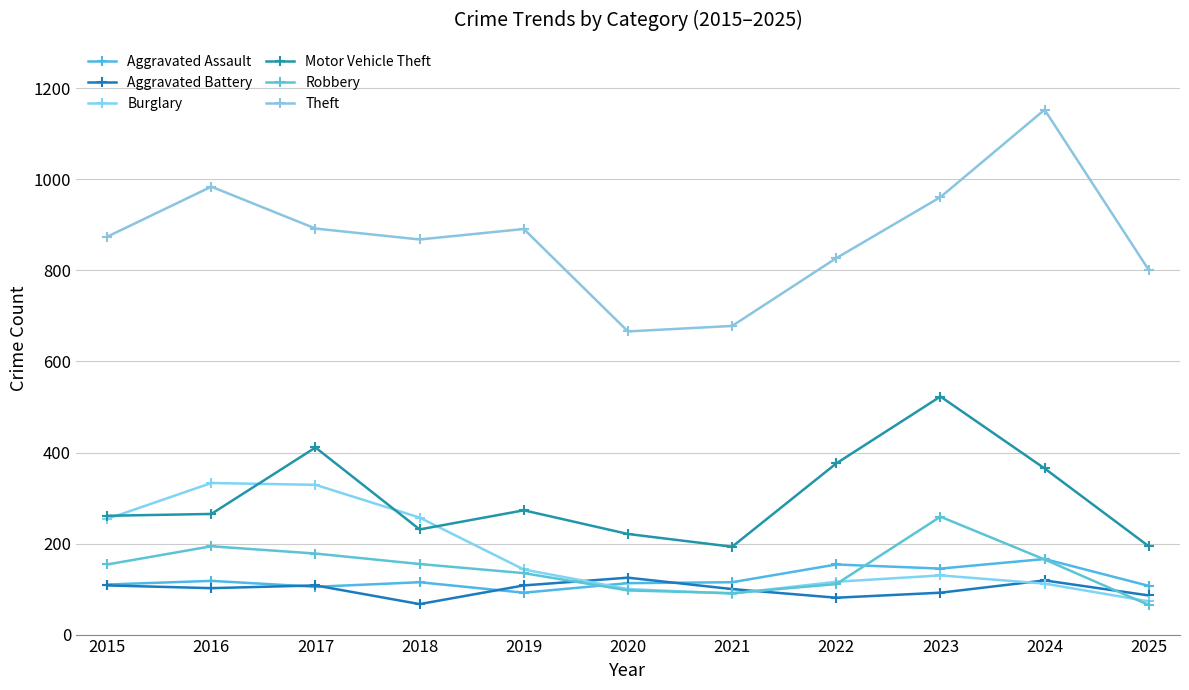

How many lines are shown in the chart?

6